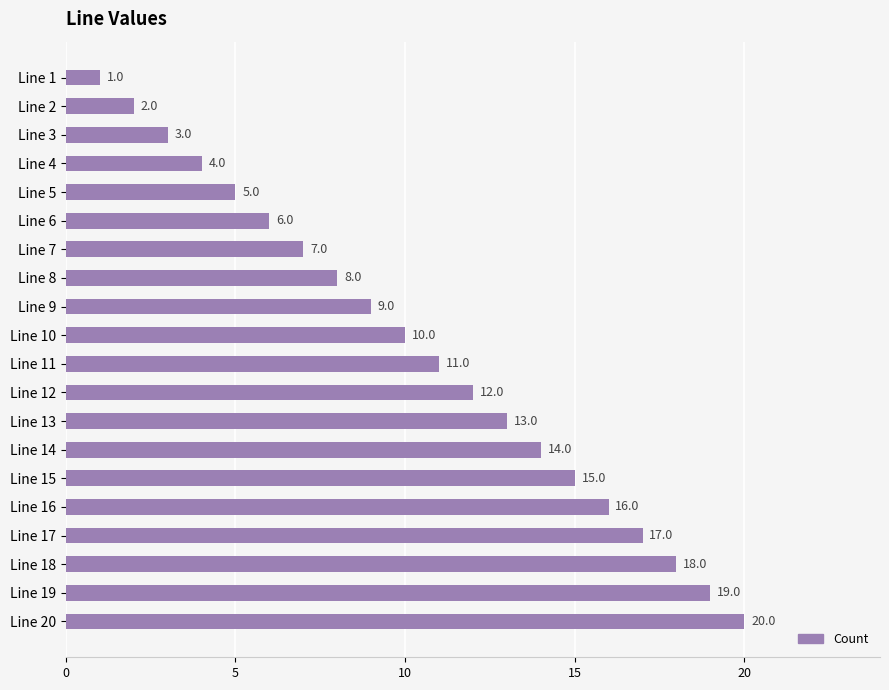

Between Line 20 and Line 4, which is larger?

Line 20